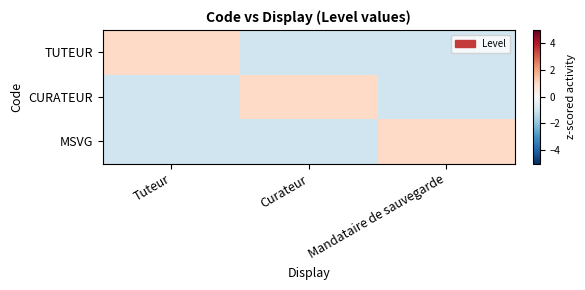

How many categories are shown in the chart?

3